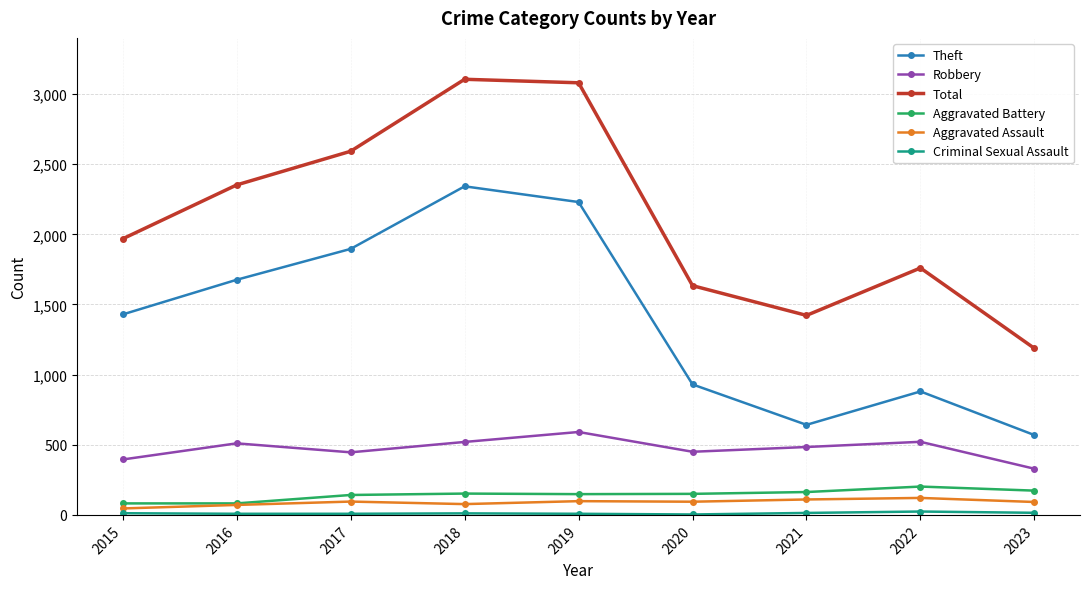

What is the difference between the maximum and minimum values in the Robbery series?

262